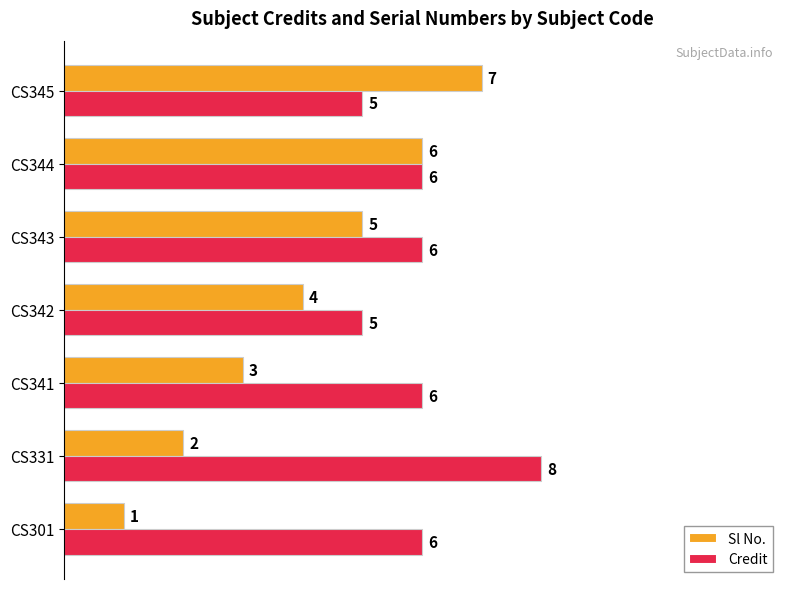

True or false: Credit has a value of 2 at CS344.

False